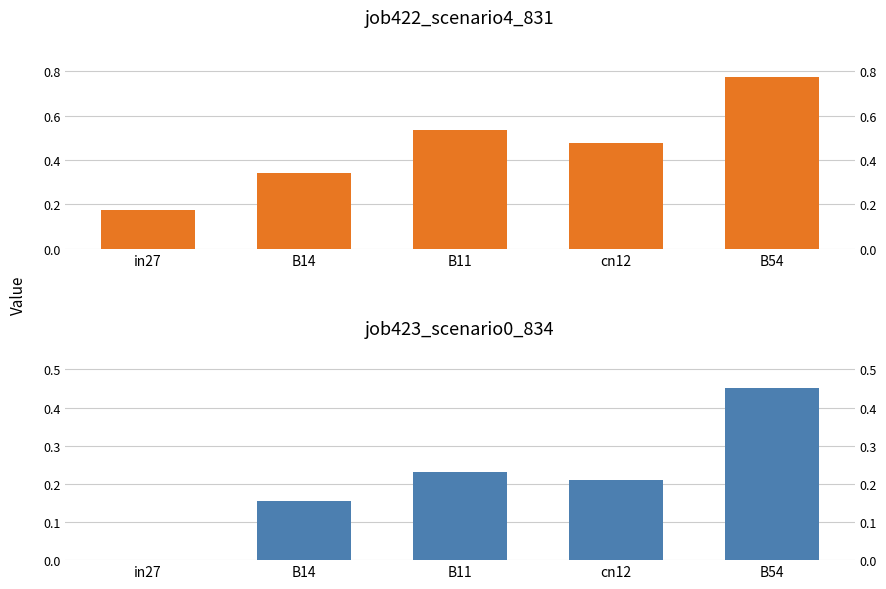

Rank the series at B11 from lowest to highest value.

job423_scenario0_834, job422_scenario4_831